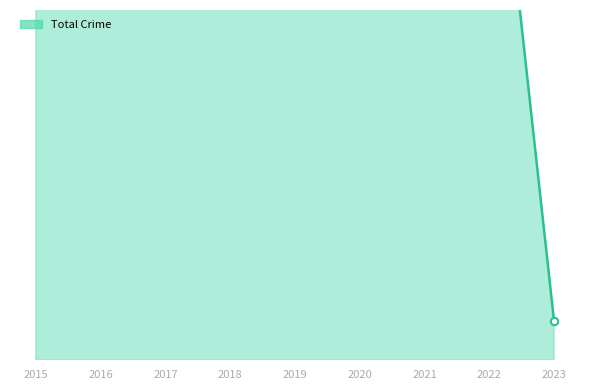

Approximately how many times larger is the value at 2017 compared to 2023?

18.7